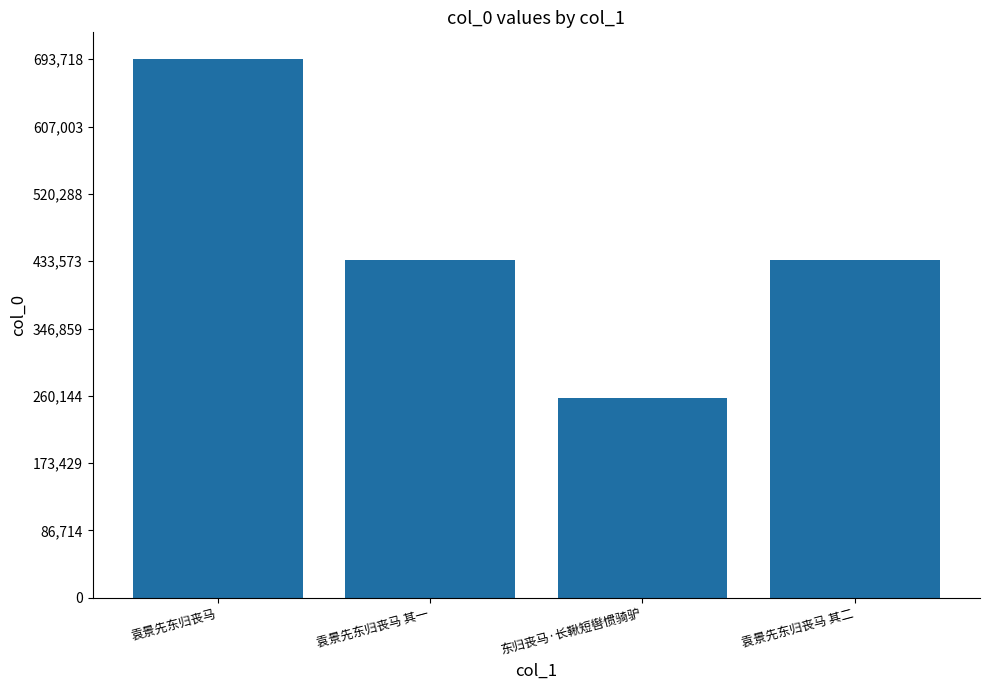

How many data points does each series have?

4